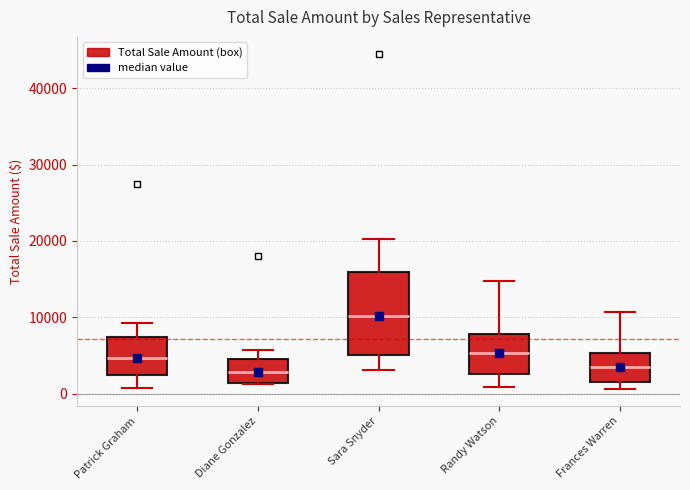

Which box is the tallest, from its lower edge to its upper edge?

Sara Snyder